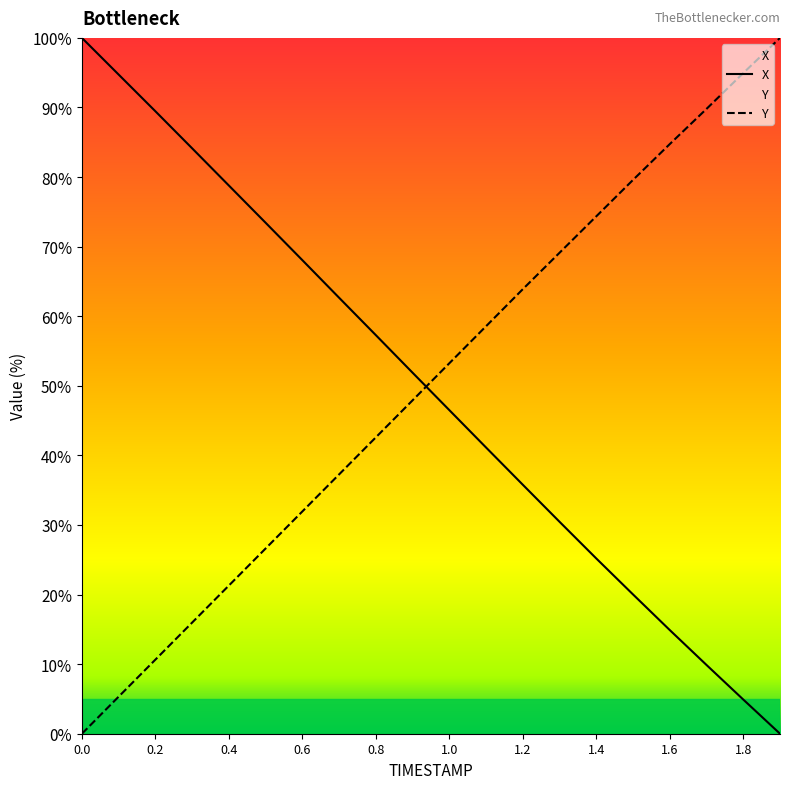

What is the difference between the second highest and minimum values in the Y series?

94.9